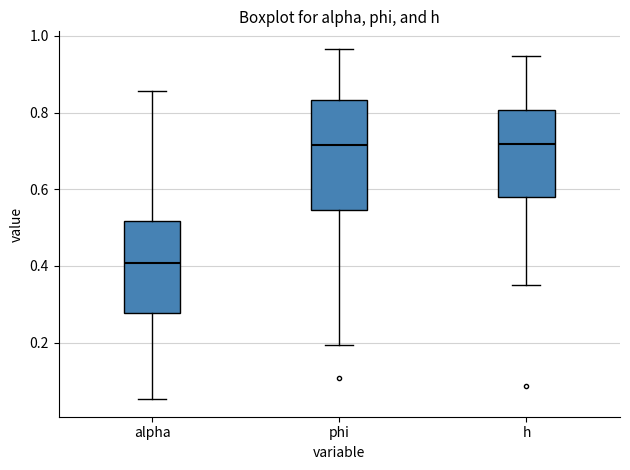

Where is the lower edge of the box for alpha on the y-axis? The values are not printed on the chart, so give them approximately, as read against the axis.

0.28